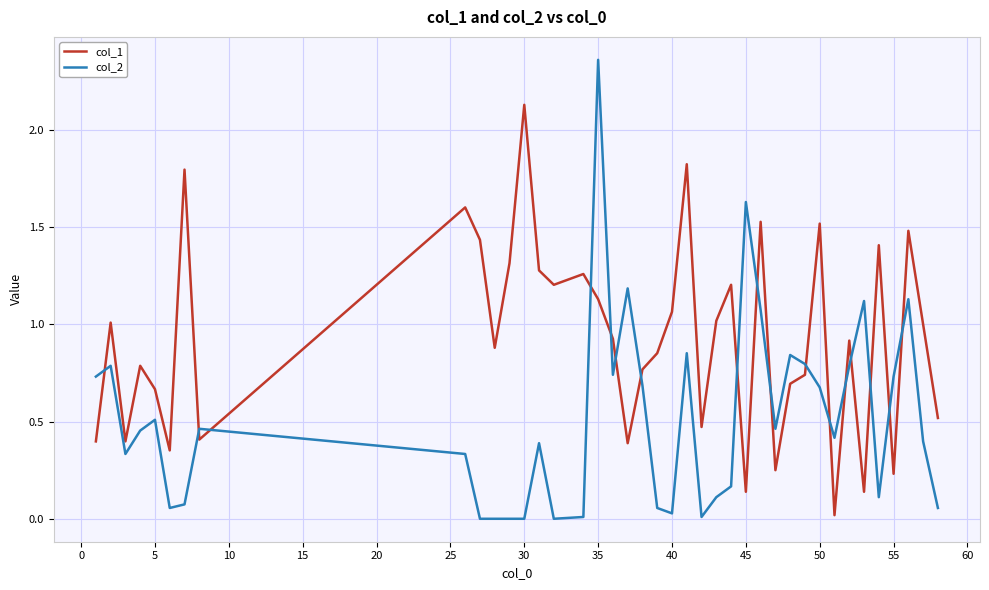

Which series has the largest total across all categories?

col_1